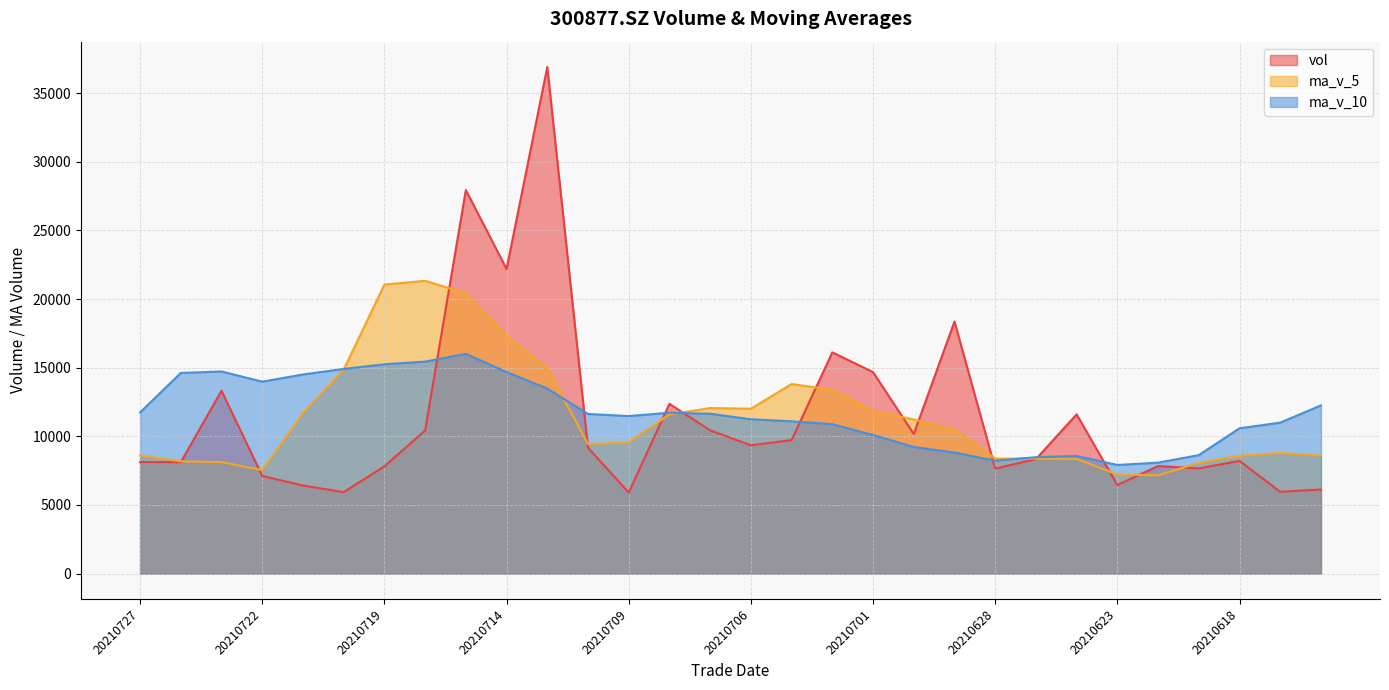

Where is the first local minimum for ma_v_10?

20210722